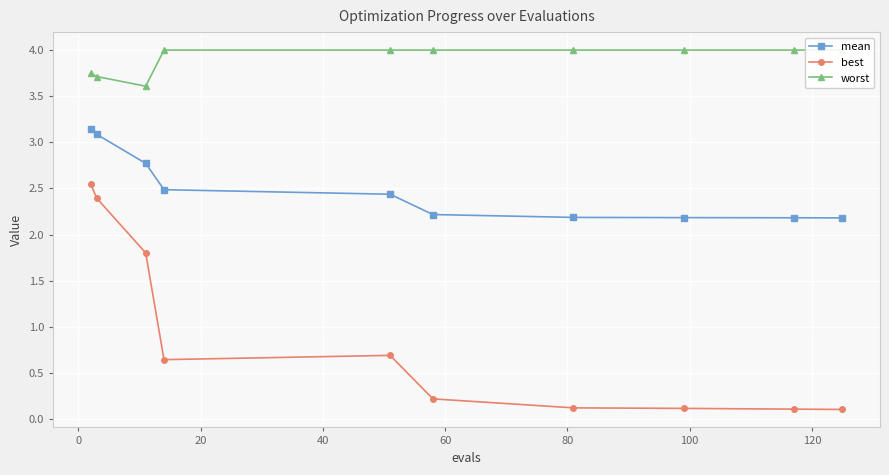

What is the value of the mean point at the 8th from the left?

2.2